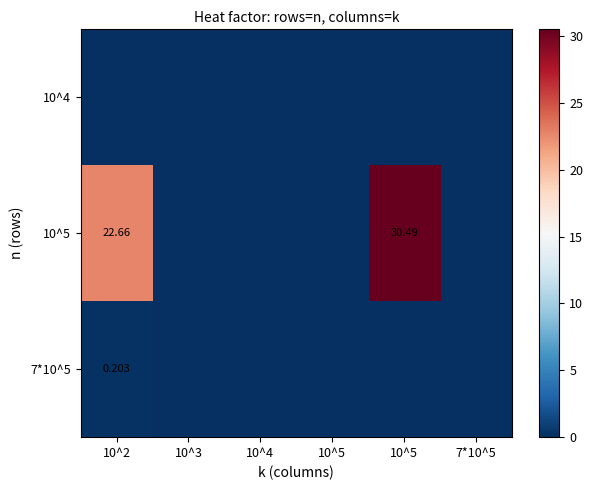

Between 10^5 and 10^4, which is larger?

10^5